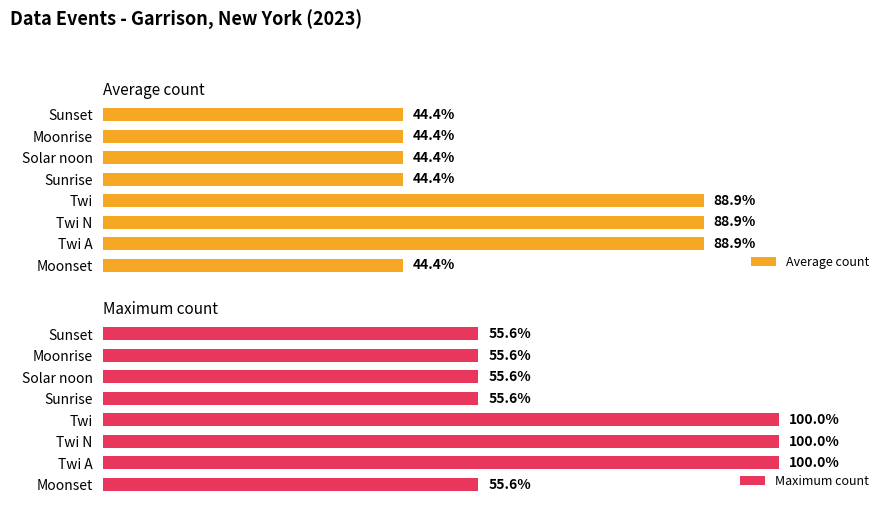

At which category is the sum across all series the highest?

1